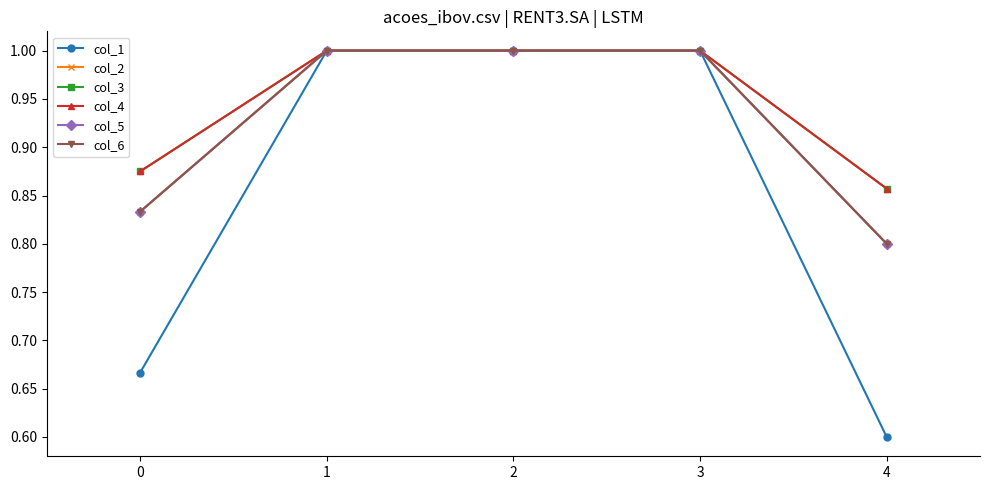

At which label is col_1 closest to 0?

4